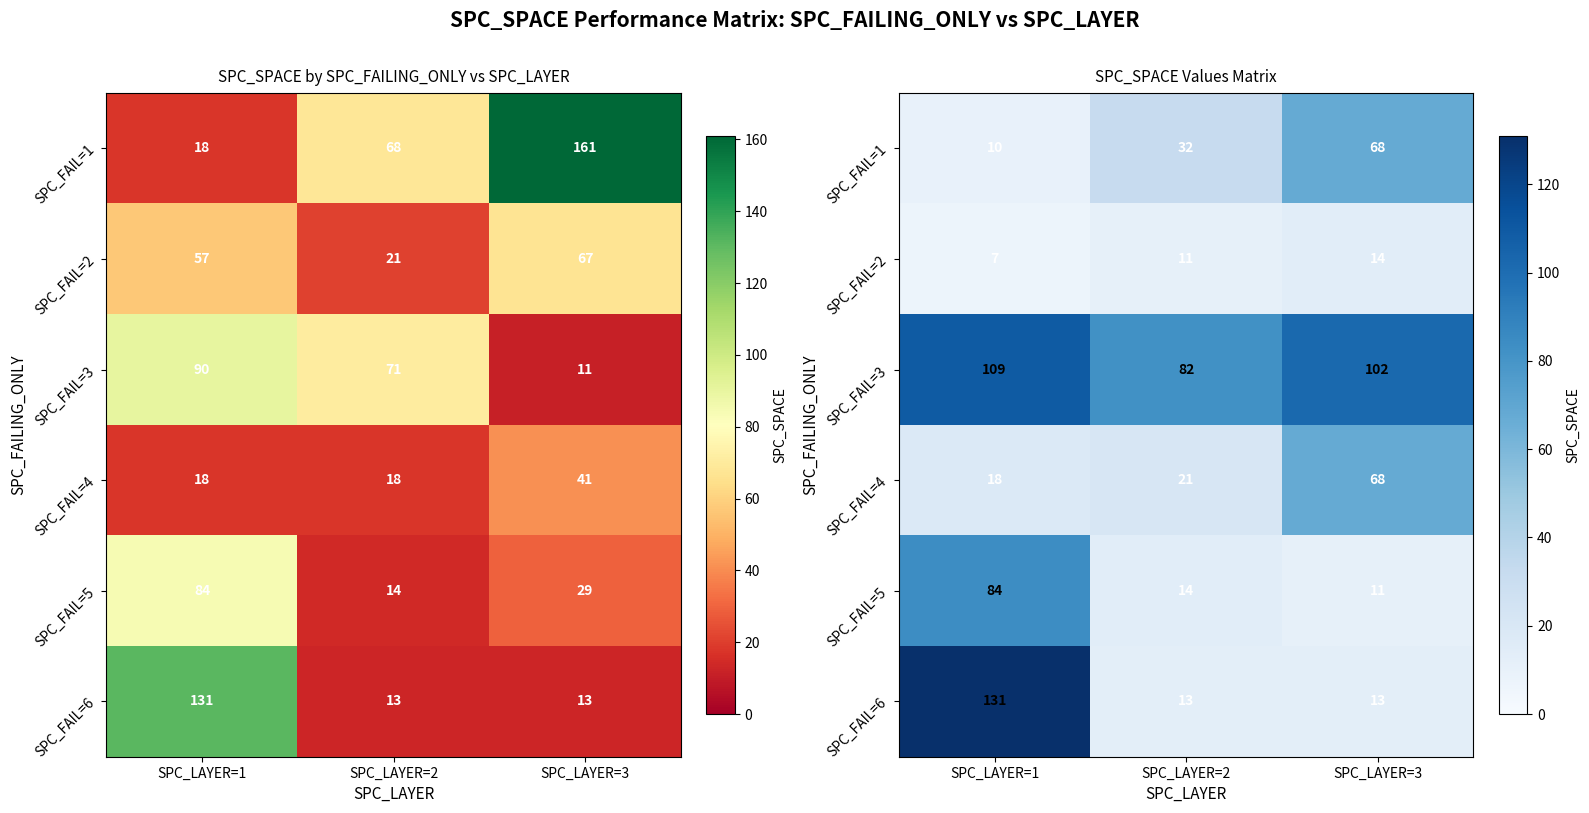

What is the difference between the SPC_FAIL=6 values at SPC_LAYER=1 and SPC_LAYER=2?

118